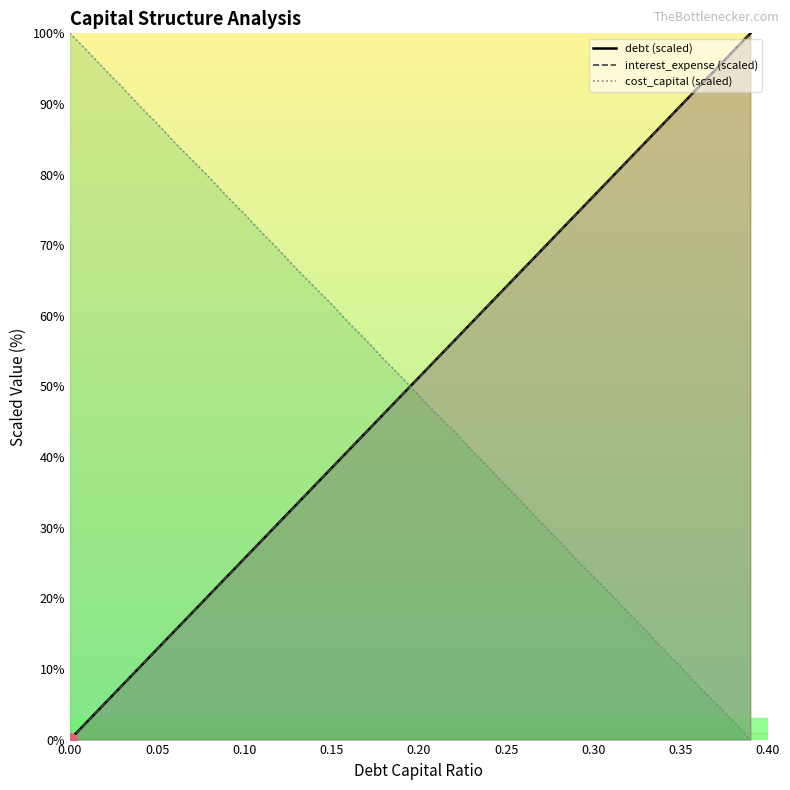

What is the total value across all series at 0.23?

159.0